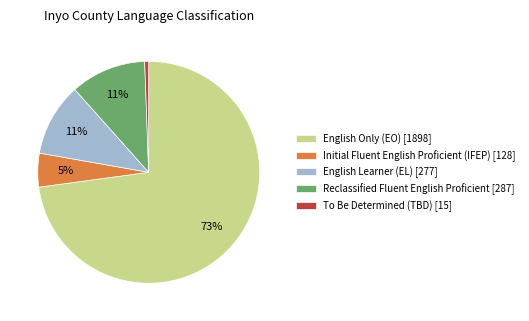

Which category has the smallest portion of the pie?

To Be Determined (TBD)